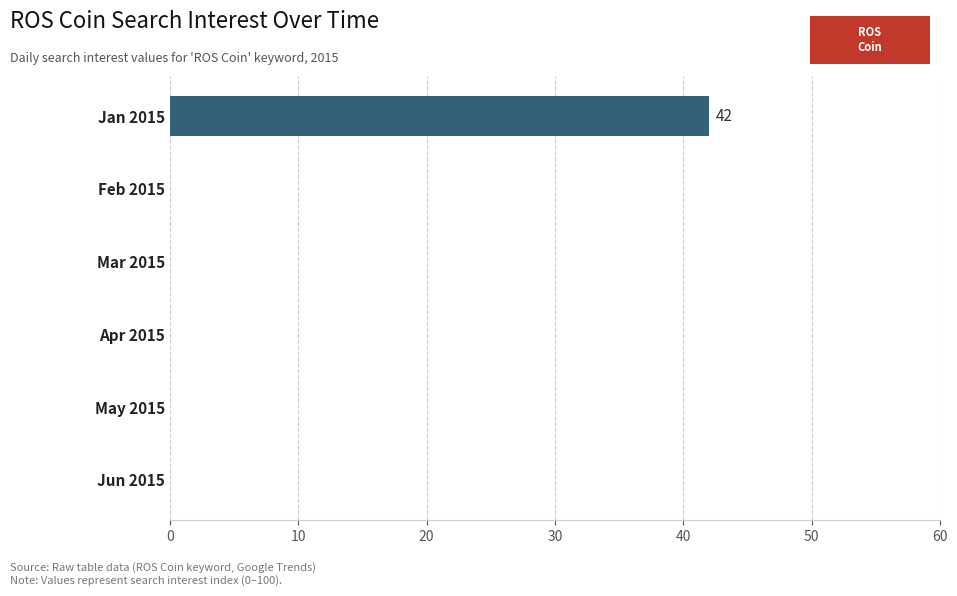

How many distinct data groups are displayed?

1